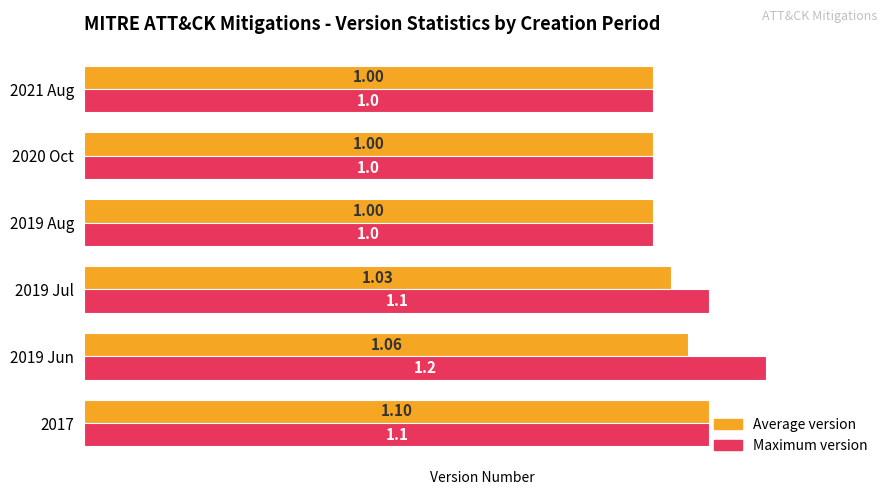

What is the difference between the second highest and second lowest values in the Maximum version series?

0.1